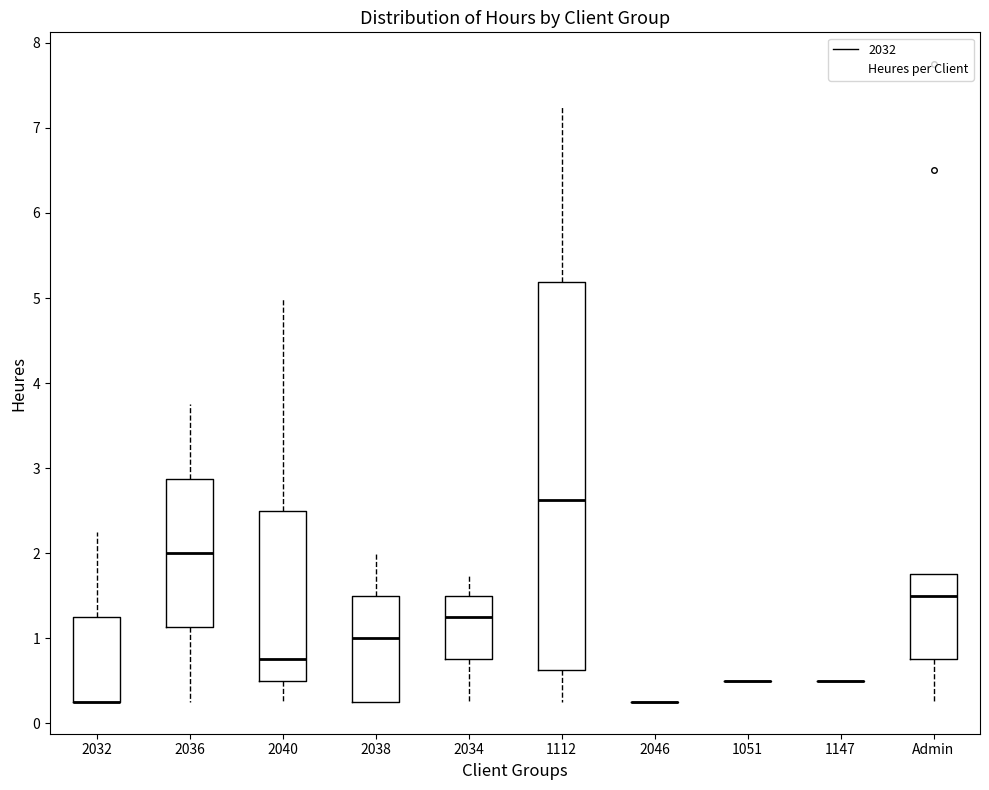

Reading left to right, transcribe this box plot: for each box, give where its median line is, the range the box spans, and where its two whiskers end, as read against the y-axis. The values are not printed on the chart, so give them approximately, as read against the axis.

2032: median 0.3 (drawn on the box's lower edge), box 0.3 to 1.3, whiskers 0.3 to 2.3
2036: median 2.0, box 1.1 to 2.9, whiskers 0.3 to 3.8
2040: median 0.8, box 0.5 to 2.5, whiskers 0.3 to 5.0
2038: median 1.0, box 0.3 to 1.5, whiskers 0.3 to 2.0
2034: median 1.3, box 0.8 to 1.5, whiskers 0.3 to 1.8
1112: median 2.6, box 0.6 to 5.2, whiskers 0.3 to 7.3
2046: box collapsed to a line at 0.3, whiskers 0.3 to 0.3
1051: box collapsed to a line at 0.5, whiskers 0.5 to 0.5
1147: box collapsed to a line at 0.5, whiskers 0.5 to 0.5
Admin: median 1.5, box 0.8 to 1.8, whiskers 0.3 to 1.8